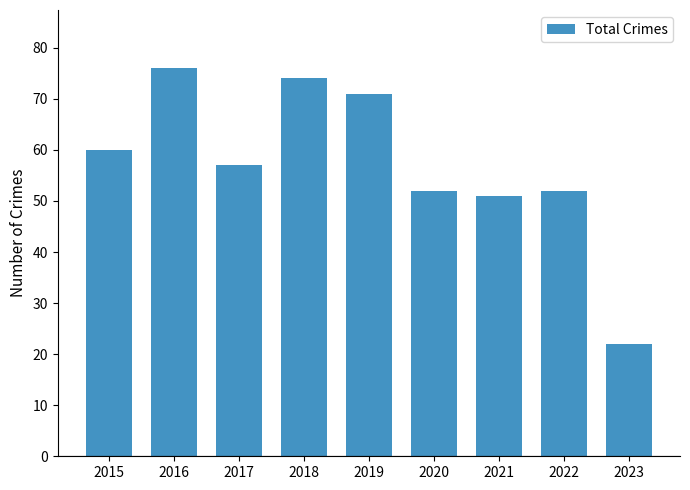

Which category has the lowest value across all series?

2023